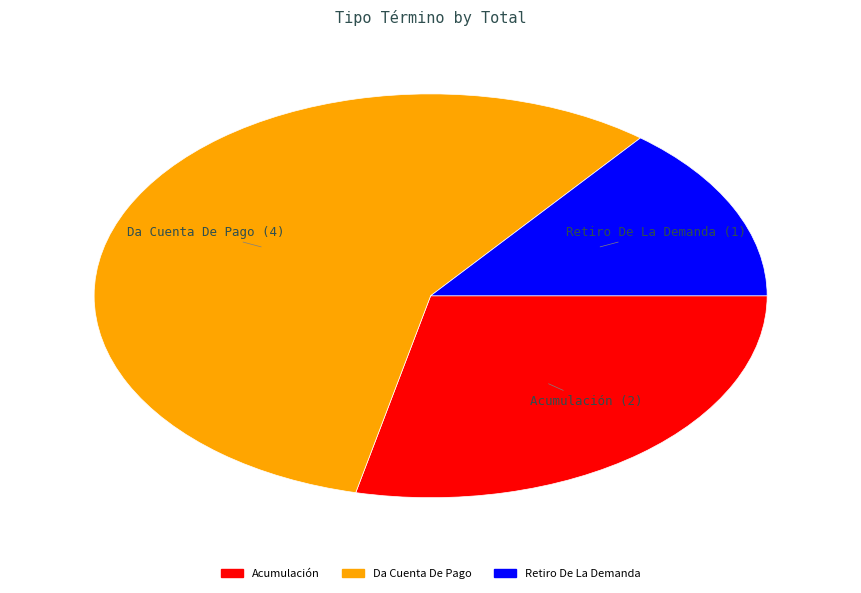

Is the sum of Acumulación and Retiro De La Demanda greater than half?

No